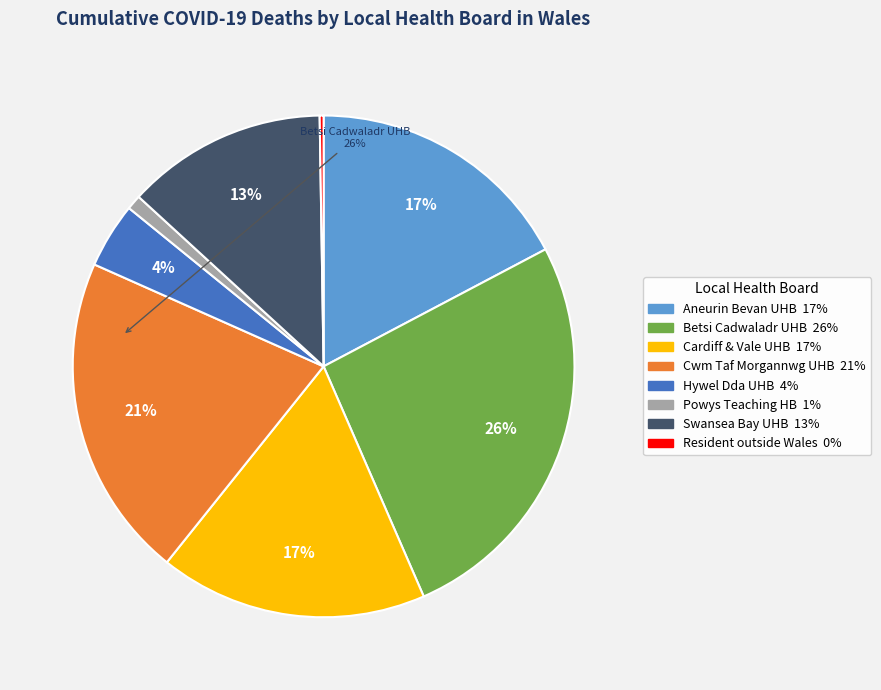

Does any single category account for the majority?

No